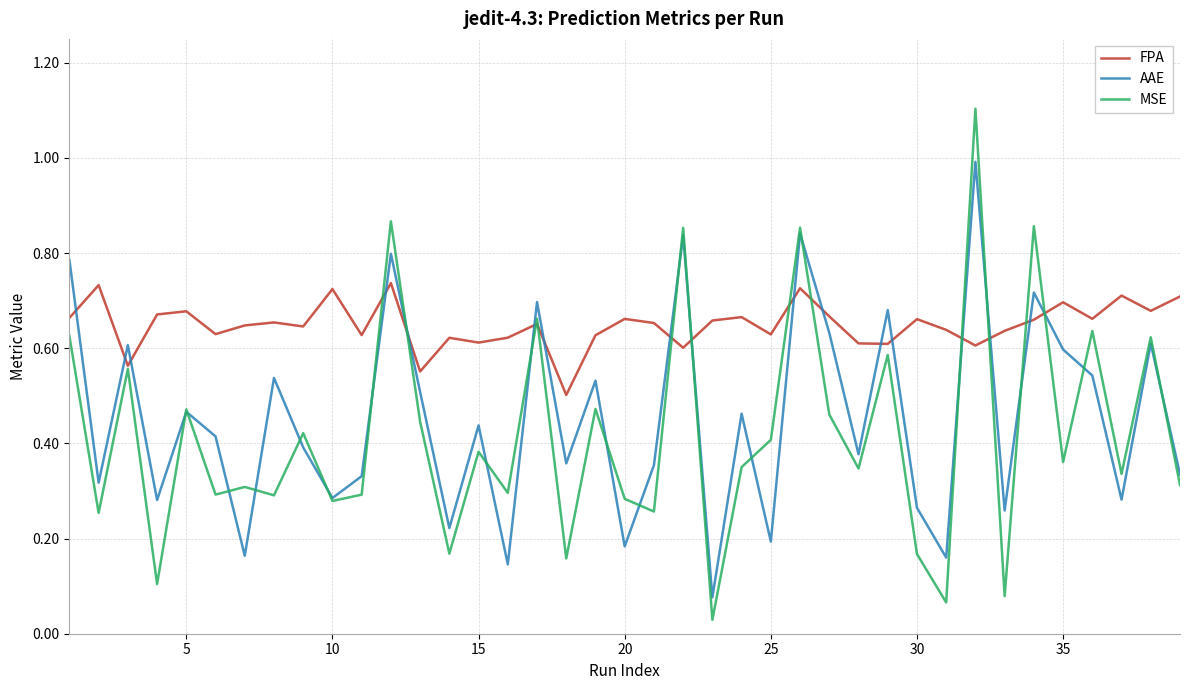

True or false: FPA and AAE cross at least once.

True